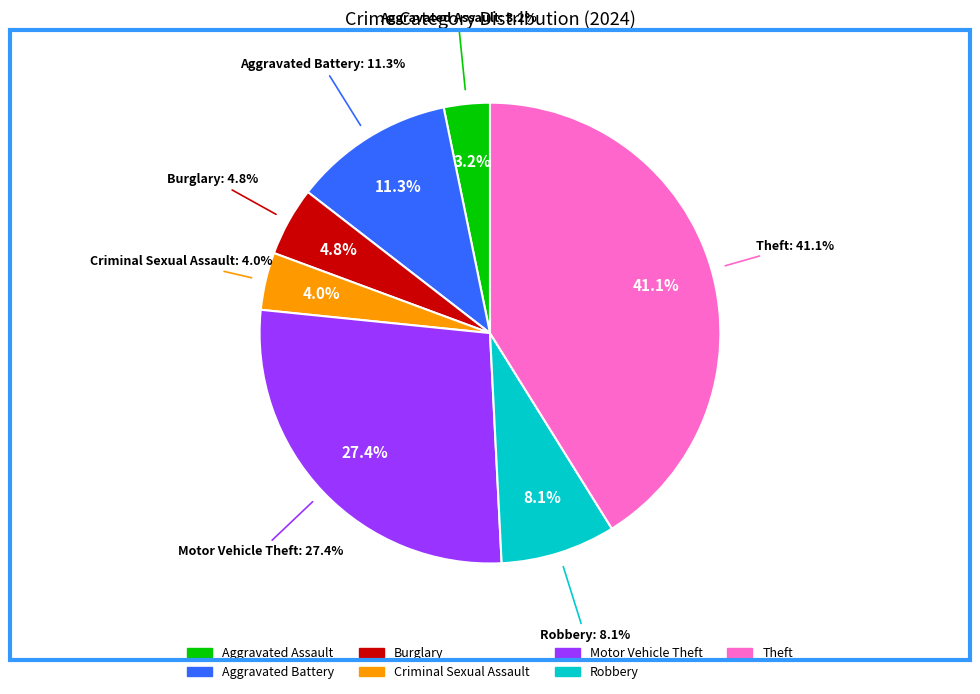

How many slices are in this pie chart?

7